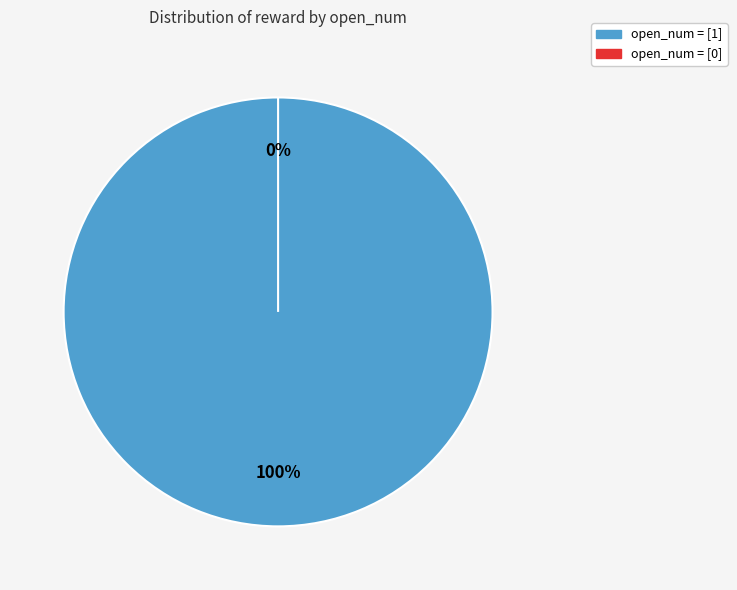

Which has a higher value, 36 or 22?

36